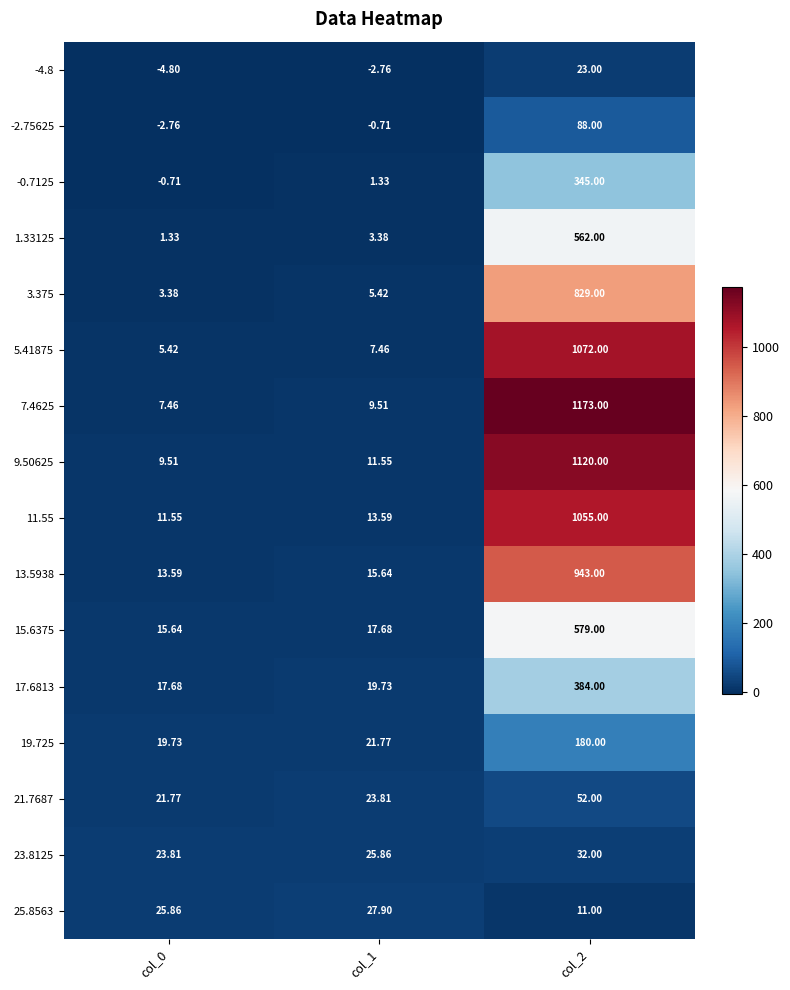

Is the value of 23.8125 at col_2 greater than the value of -0.7125 at col_0?

Yes